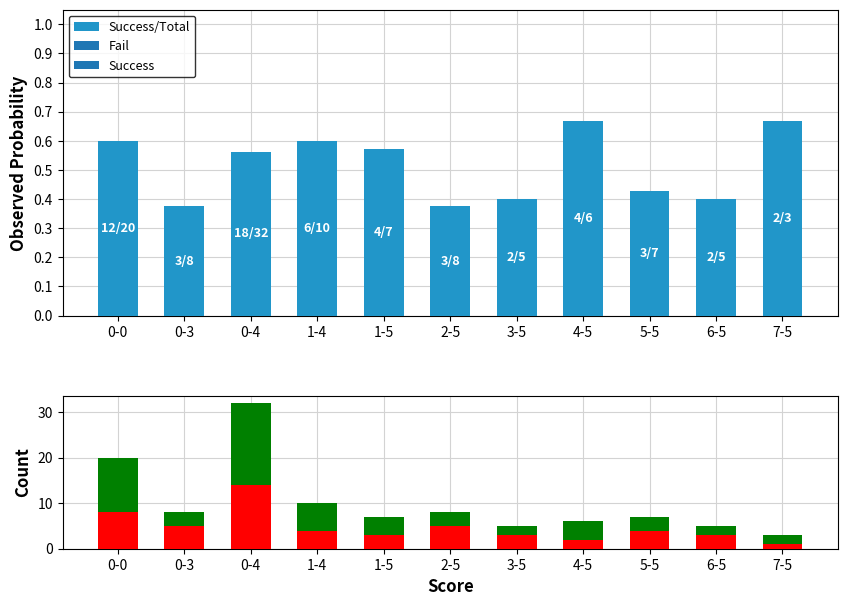

What are all the series names shown in the legend?

Success/Total, Fail, Success